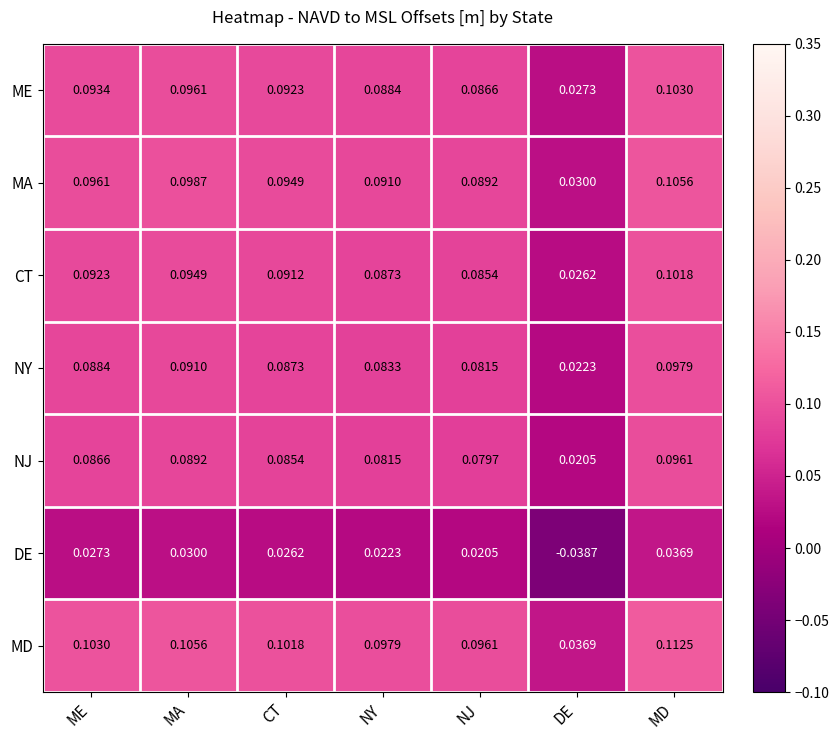

What is the total value across all series at MA?

0.6